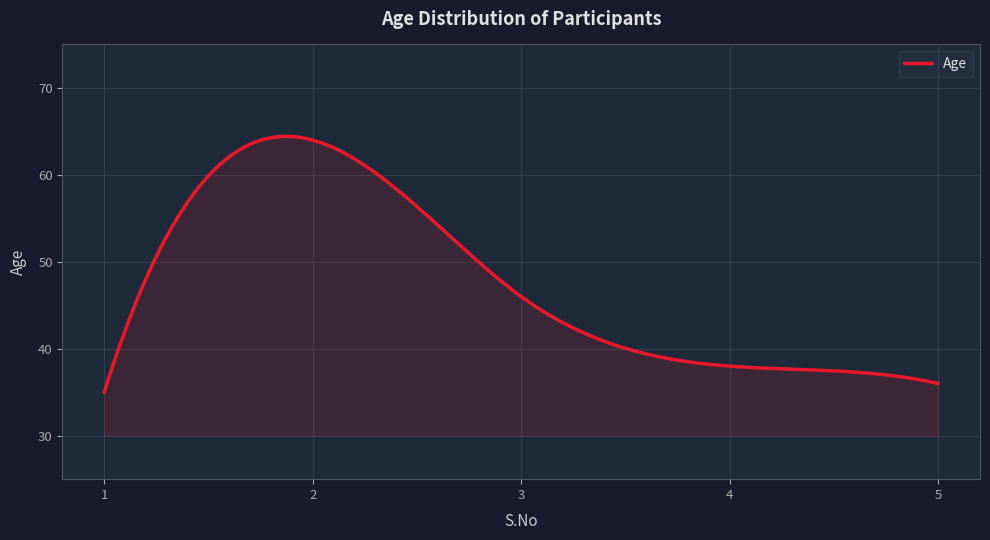

What is the sum of all values?

14262.8